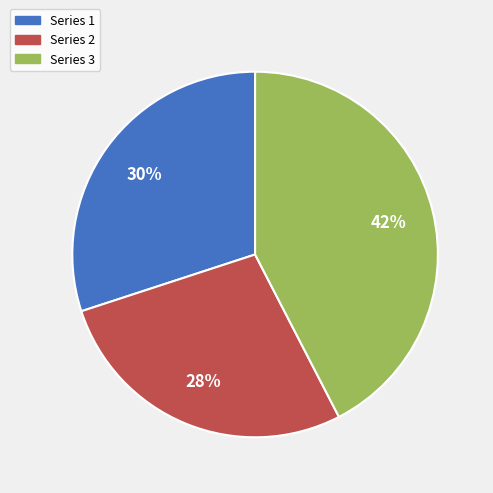

How many slices are in this pie chart?

3